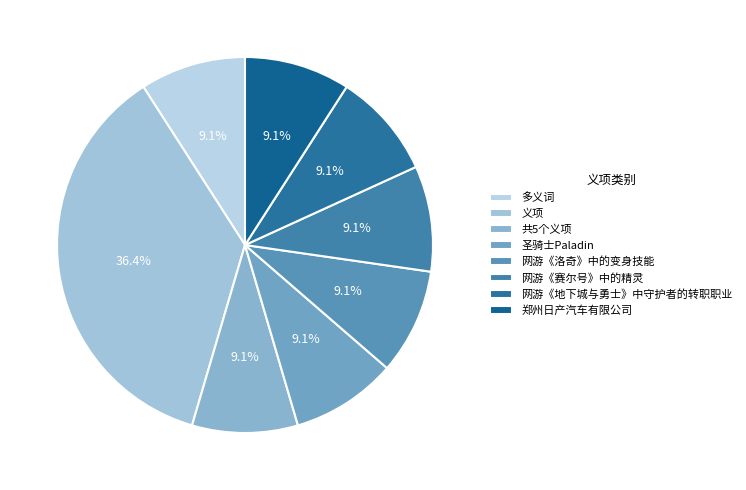

Count the number of slices in the pie.

8